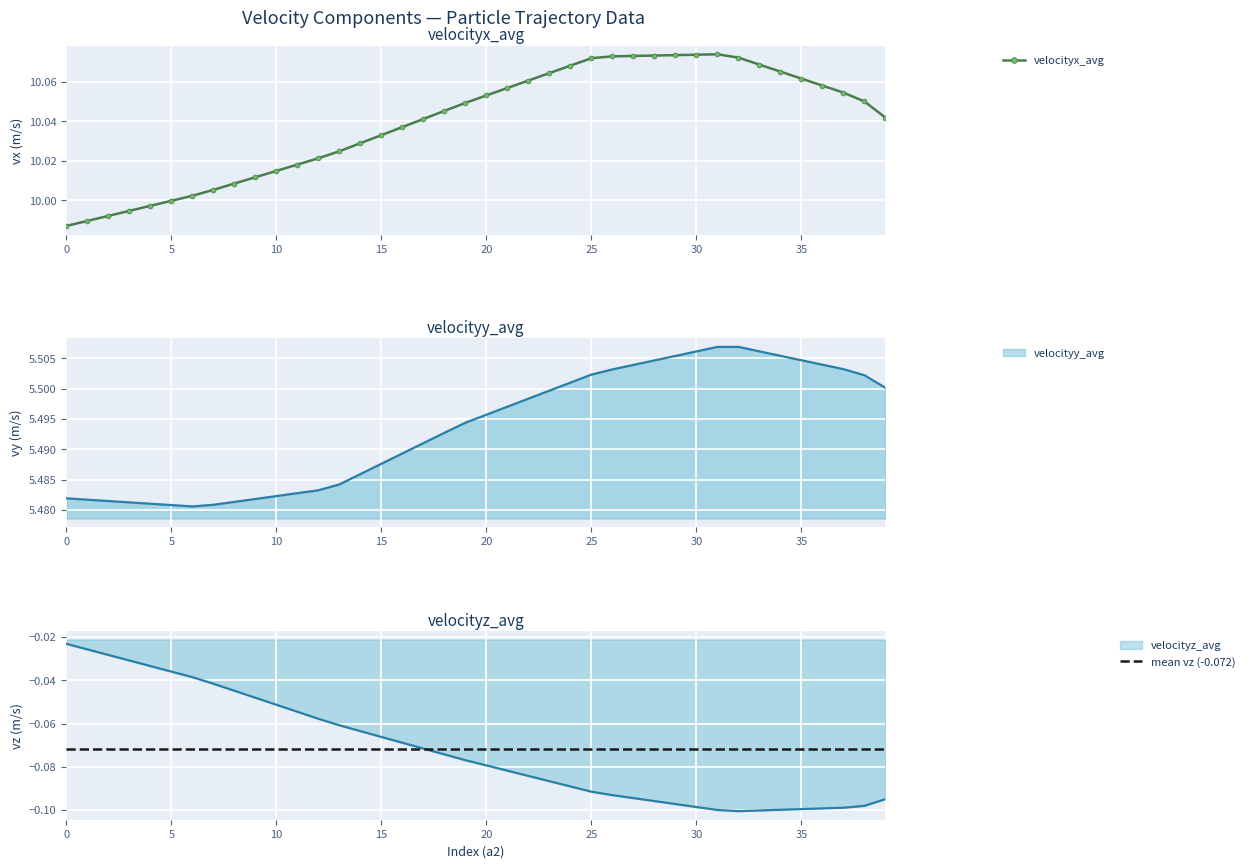

List the labels in order of velocityy_avg value, largest first.

32, 31, 33, 30, 34, 29, 35, 28, 36, 27, 37, 26, 25, 38, 24, 39, 23, 22, 21, 20, 19, 18, 17, 16, 15, 14, 13, 12, 11, 10, 0, 9, 1, 2, 8, 3, 4, 7, 5, 6